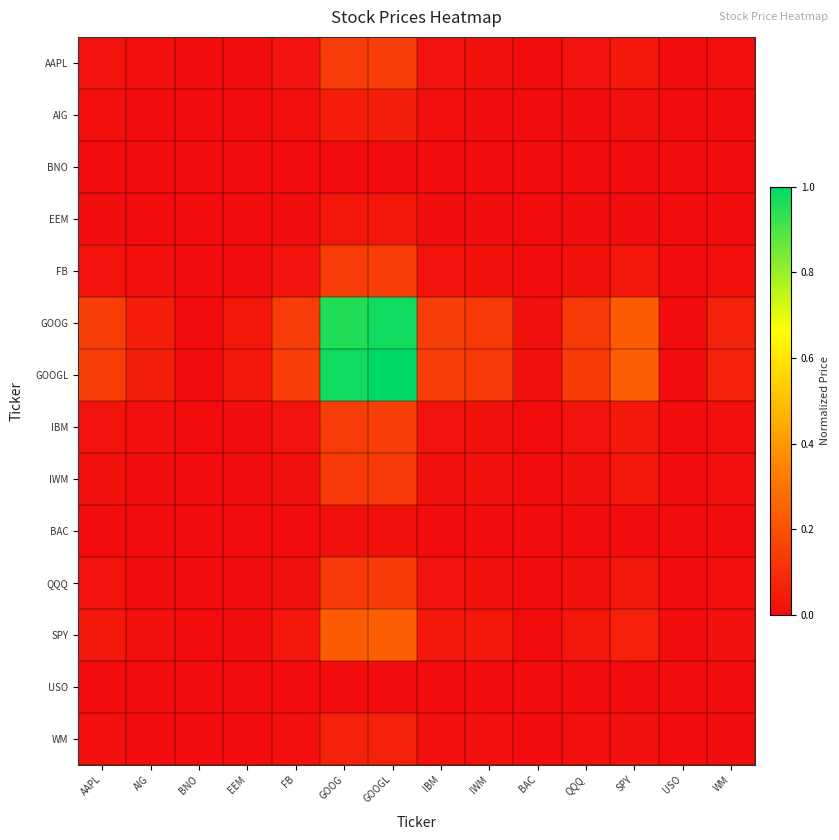

Which series changed the most between BNO and SPY?

GOOGL